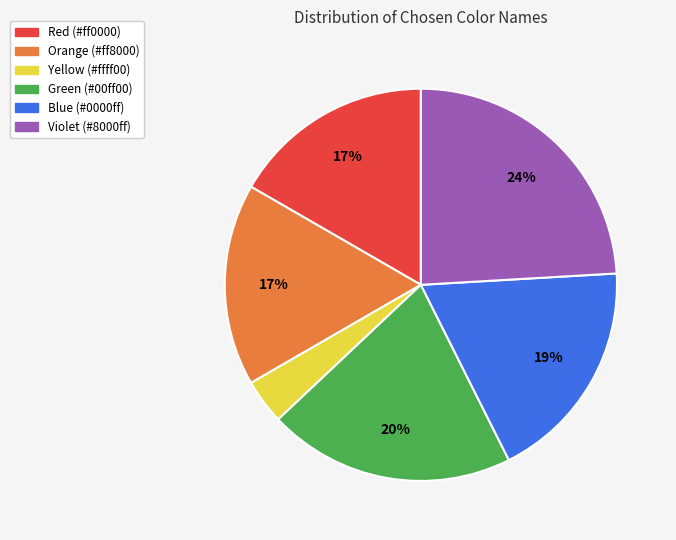

Is there any slice that represents more than half of the pie?

No